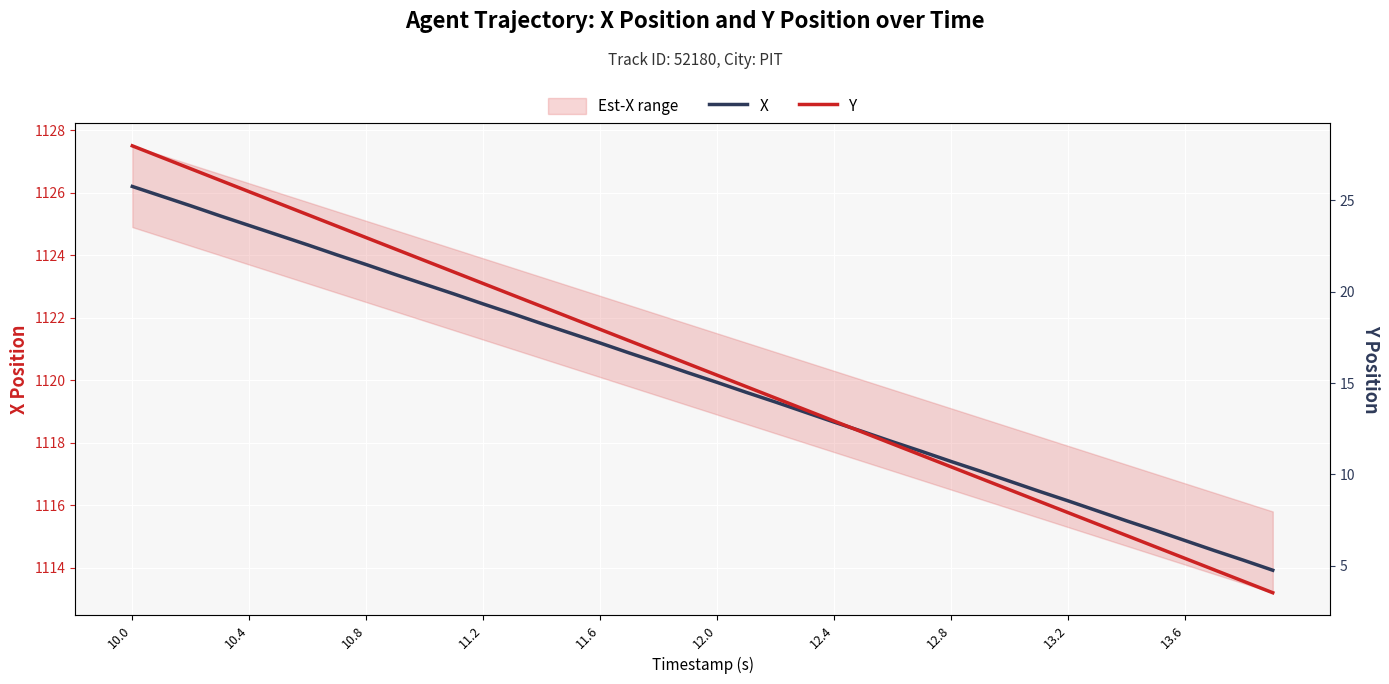

Reading right to left, list all the values displayed in this chart.

X: 1113.9	1114.2	1114.5	1114.9	1115.2	1115.5	1115.8	1116.1	1116.5	1116.8	1117.1	1117.4	1117.7	1118.0	1118.3	1118.7	1119.0	1119.3	1119.6	1119.9	1120.2	1120.6	1120.9	1121.2	1121.5	1121.8	1122.1	1122.4	1122.8	1123.1	1123.4	1123.7	1124.0	1124.3	1124.6	1125.0	1125.3	1125.6	1125.9	1126.2
Y: 3.5	4.2	4.8	5.4	6.0	6.7	7.3	7.9	8.5	9.2	9.8	10.4	11.0	11.7	12.3	12.9	13.5	14.2	14.8	15.4	16.1	16.7	17.3	17.9	18.6	19.2	19.8	20.4	21.1	21.7	22.3	23.0	23.6	24.2	24.8	25.5	26.1	26.7	27.3	28.0